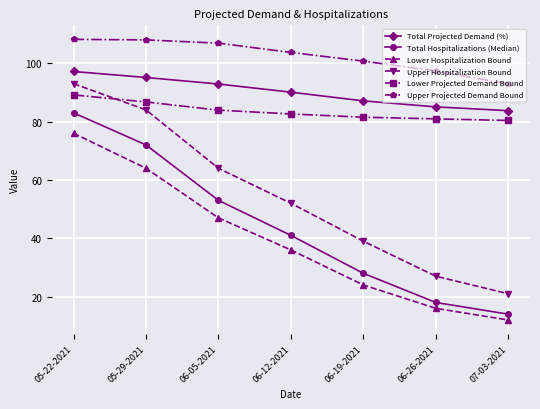

At which category is the sum across all series the highest?

05-22-2021